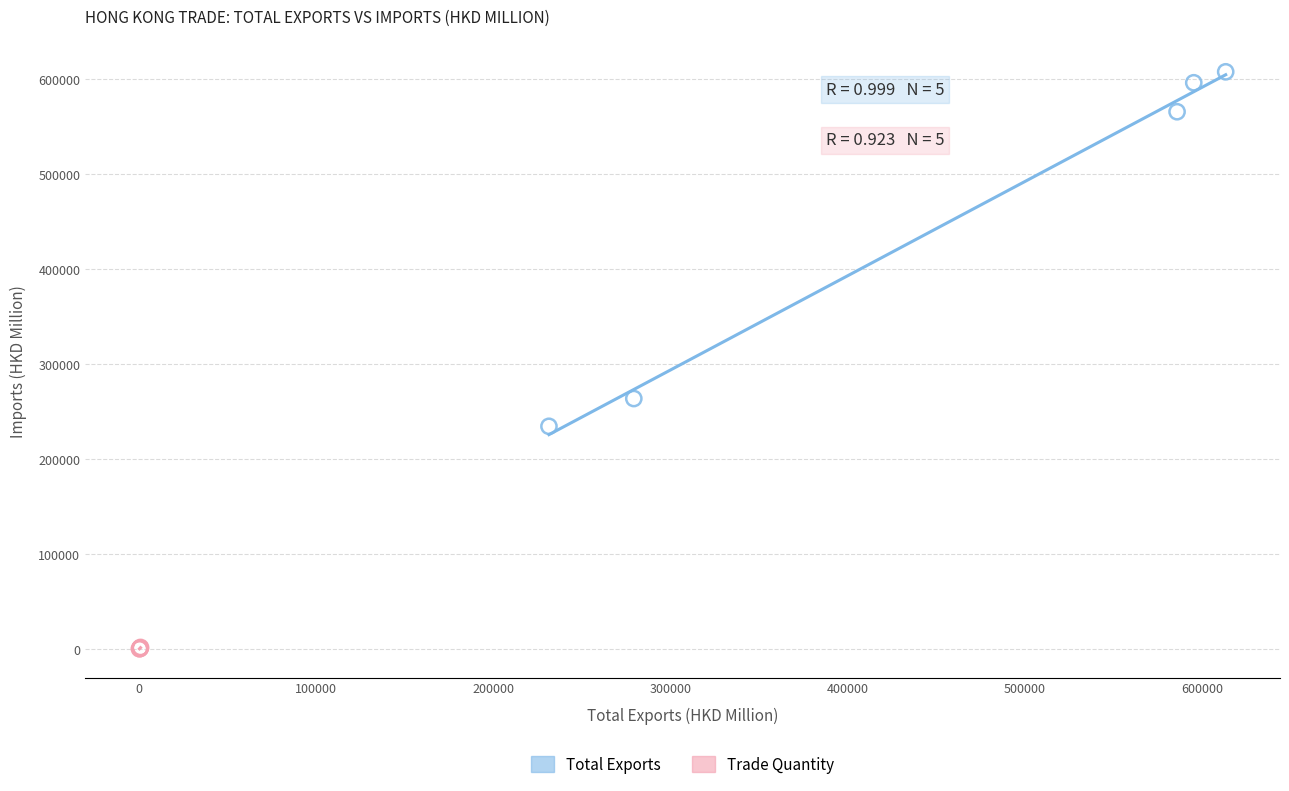

Which series has the widest spread of Y values?

Total Exports